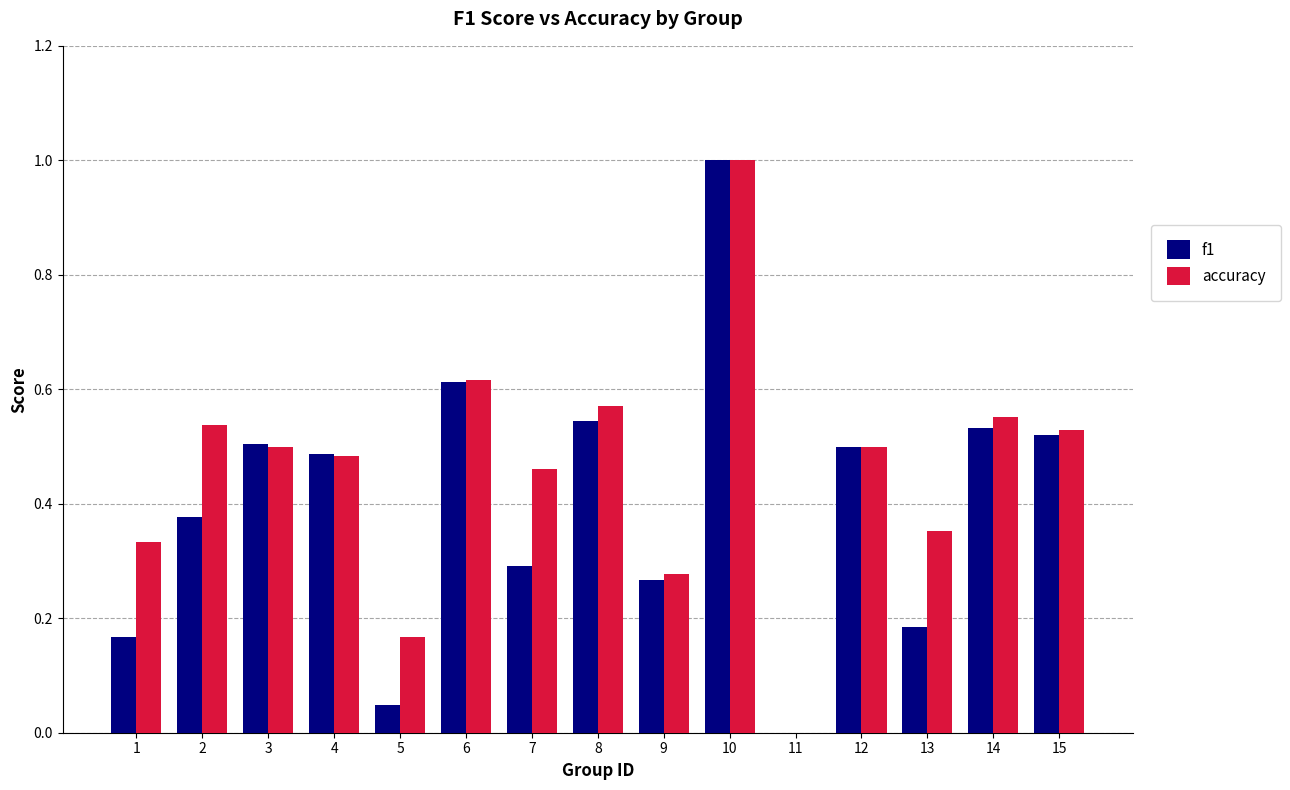

Are the bars grouped side by side (vs. stacked)?

Yes